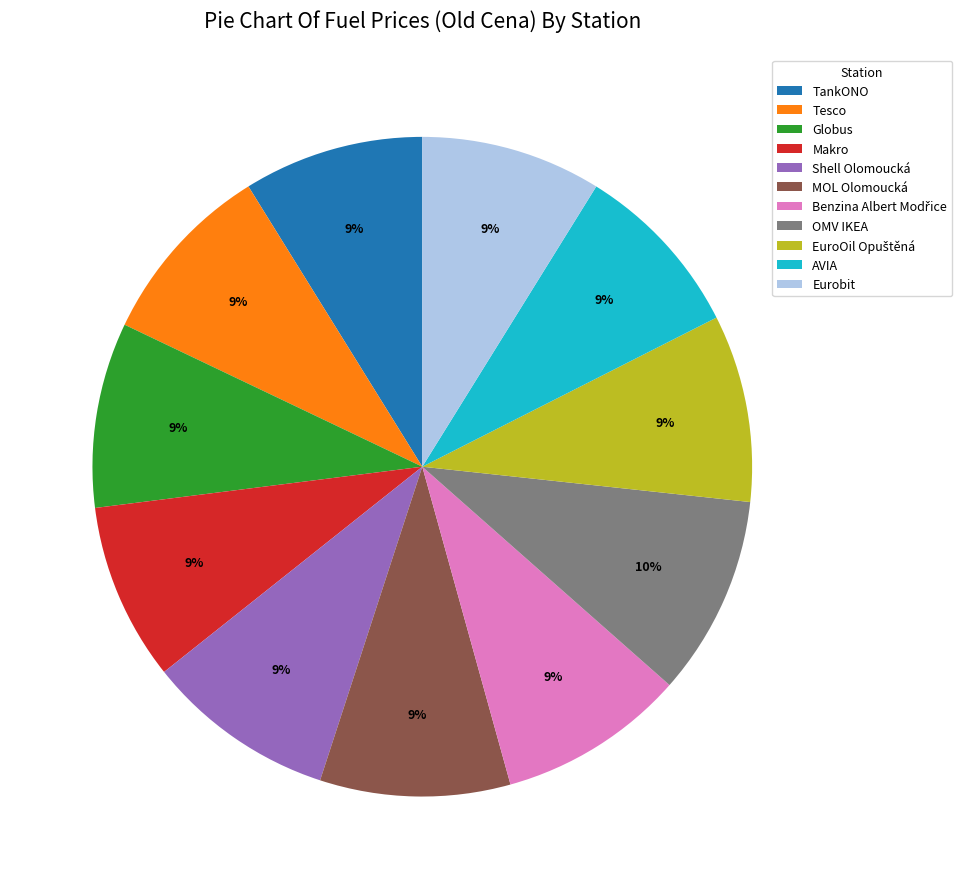

To the nearest percent, what is the difference between the largest and smallest slice percentages?

1%